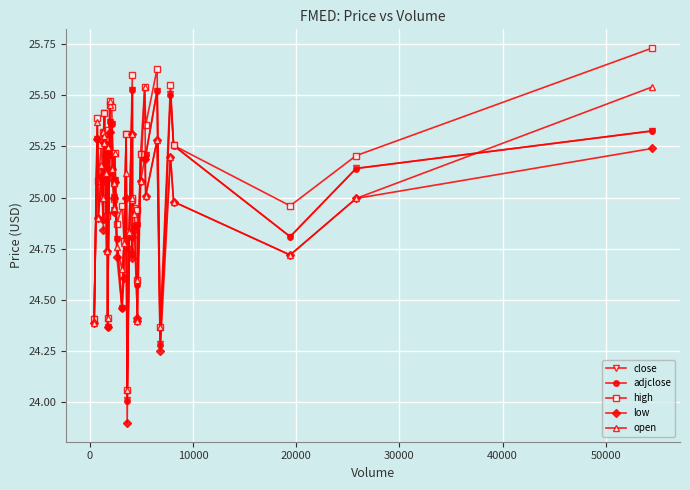

How many lines are shown in the chart?

5